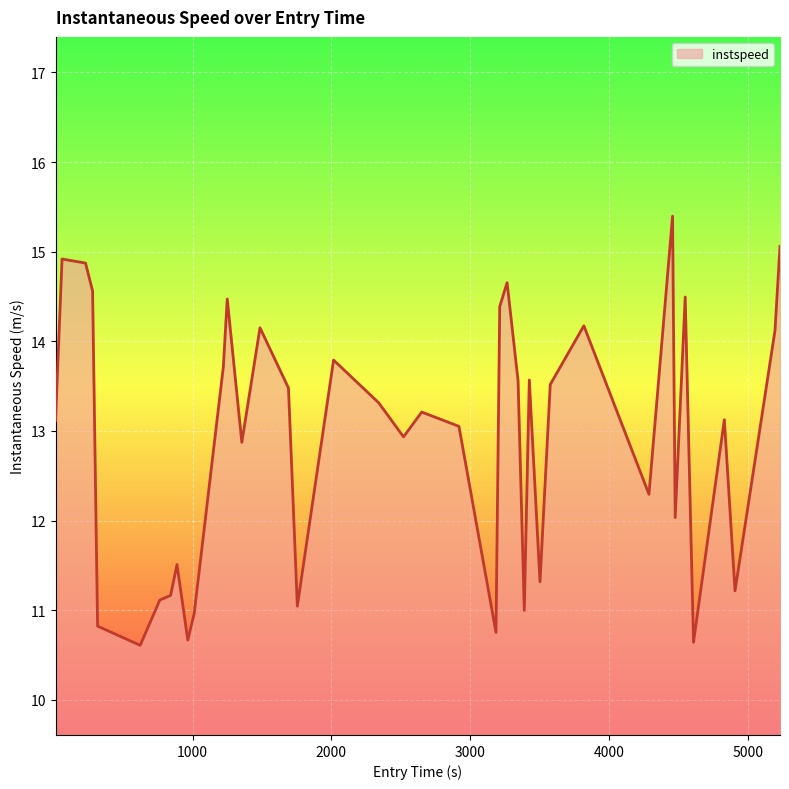

What is the greatest value displayed?

15.4